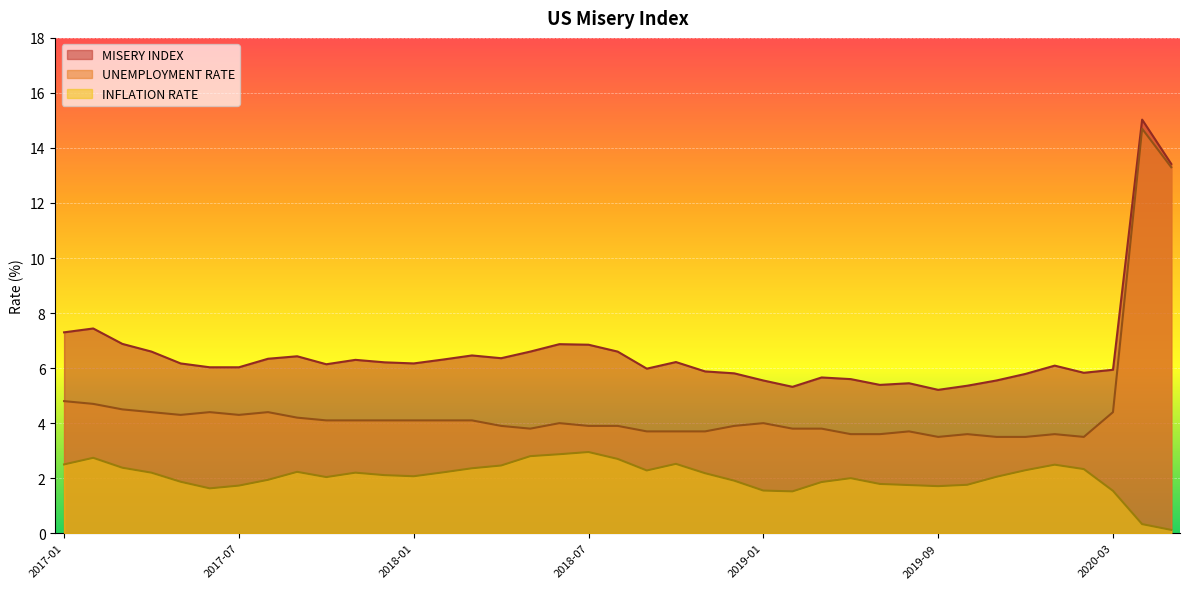

Which has a higher value, 2017-11 or 2018-02?

2018-02